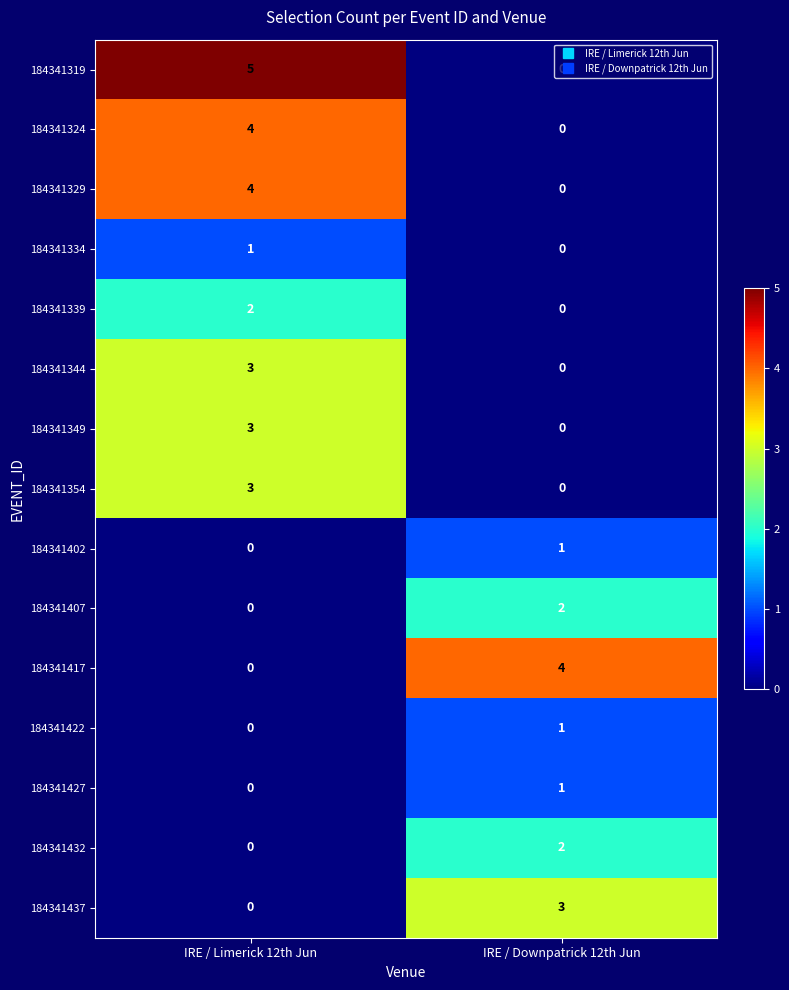

Count the number of data series in this chart.

15